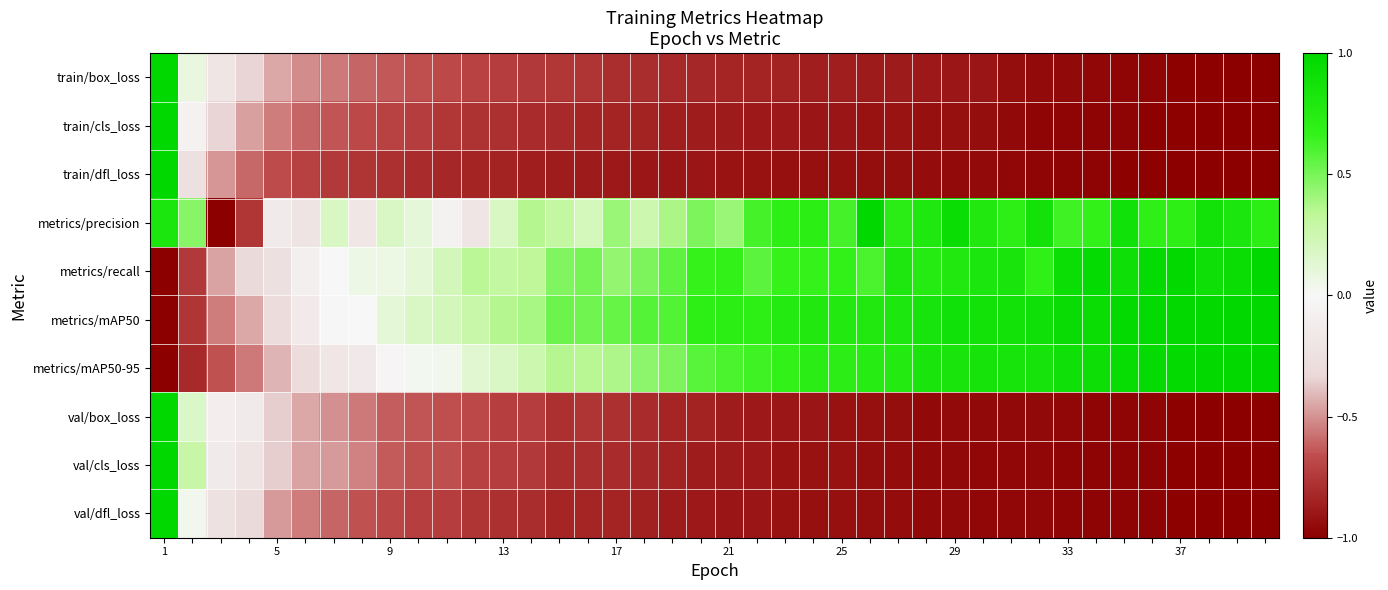

Reading left to right, list all the values displayed in this chart.

train/box_loss: 1.0	0.1	-0.2	-0.3	-0.4	-0.5	-0.6	-0.6	-0.6	-0.7	-0.7	-0.7	-0.7	-0.7	-0.8	-0.8	-0.8	-0.8	-0.8	-0.8	-0.8	-0.8	-0.8	-0.9	-0.9	-0.9	-0.9	-0.9	-0.9	-0.9	-0.9	-0.9	-1.0	-1.0	-1.0	-1.0	-1.0	-1.0	-1.0	-1.0
train/cls_loss: 1.0	-0.1	-0.3	-0.5	-0.5	-0.6	-0.6	-0.7	-0.7	-0.7	-0.8	-0.8	-0.8	-0.8	-0.8	-0.8	-0.8	-0.9	-0.9	-0.9	-0.9	-0.9	-0.9	-0.9	-0.9	-0.9	-0.9	-0.9	-0.9	-0.9	-1.0	-1.0	-1.0	-1.0	-1.0	-1.0	-1.0	-1.0	-1.0	-1.0
train/dfl_loss: 1.0	-0.2	-0.5	-0.6	-0.7	-0.7	-0.7	-0.8	-0.8	-0.8	-0.8	-0.8	-0.9	-0.9	-0.9	-0.9	-0.9	-0.9	-0.9	-0.9	-0.9	-0.9	-0.9	-0.9	-0.9	-0.9	-0.9	-0.9	-0.9	-1.0	-1.0	-1.0	-1.0	-1.0	-1.0	-1.0	-1.0	-1.0	-1.0	-1.0
metrics/precision: 0.8	0.5	-1.0	-0.8	-0.1	-0.2	0.2	-0.2	0.2	0.1	-0.1	-0.2	0.2	0.4	0.3	0.2	0.4	0.3	0.4	0.5	0.4	0.6	0.7	0.7	0.6	1.0	0.7	0.8	0.9	0.8	0.7	0.9	0.6	0.7	0.9	0.7	0.7	0.9	0.8	0.7
metrics/recall: -1.0	-0.7	-0.5	-0.3	-0.2	-0.1	0.0	0.1	0.1	0.1	0.2	0.3	0.3	0.3	0.5	0.5	0.4	0.5	0.6	0.7	0.7	0.6	0.7	0.7	0.7	0.6	0.8	0.8	0.8	0.8	0.8	0.7	0.9	1.0	0.9	1.0	1.0	0.9	0.9	1.0
metrics/mAP50: -1.0	-0.8	-0.5	-0.5	-0.3	-0.1	-0.0	0.0	0.1	0.2	0.2	0.3	0.4	0.4	0.5	0.5	0.5	0.6	0.6	0.7	0.7	0.7	0.8	0.8	0.8	0.8	0.8	0.8	0.9	0.9	0.9	0.9	0.9	0.9	1.0	1.0	1.0	1.0	1.0	1.0
metrics/mAP50-95: -1.0	-0.8	-0.7	-0.6	-0.4	-0.3	-0.2	-0.2	-0.0	0.0	0.0	0.1	0.2	0.3	0.4	0.3	0.4	0.4	0.5	0.6	0.6	0.6	0.7	0.7	0.7	0.7	0.8	0.8	0.8	0.9	0.8	0.9	0.9	0.9	1.0	1.0	1.0	1.0	1.0	1.0
val/box_loss: 1.0	0.2	-0.1	-0.1	-0.4	-0.4	-0.5	-0.6	-0.6	-0.6	-0.7	-0.7	-0.7	-0.7	-0.8	-0.8	-0.8	-0.8	-0.8	-0.8	-0.9	-0.9	-0.9	-0.9	-0.9	-0.9	-0.9	-1.0	-0.9	-1.0	-1.0	-1.0	-1.0	-1.0	-1.0	-1.0	-1.0	-1.0	-1.0	-1.0
val/cls_loss: 1.0	0.3	-0.1	-0.2	-0.4	-0.5	-0.5	-0.5	-0.6	-0.7	-0.7	-0.7	-0.7	-0.7	-0.8	-0.8	-0.8	-0.8	-0.8	-0.9	-0.9	-0.9	-0.9	-0.9	-0.9	-0.9	-0.9	-1.0	-1.0	-1.0	-1.0	-1.0	-1.0	-1.0	-1.0	-1.0	-1.0	-1.0	-1.0	-1.0
val/dfl_loss: 1.0	0.0	-0.2	-0.3	-0.5	-0.6	-0.6	-0.7	-0.7	-0.7	-0.7	-0.8	-0.8	-0.8	-0.8	-0.8	-0.8	-0.9	-0.9	-0.9	-0.9	-0.9	-0.9	-0.9	-0.9	-0.9	-0.9	-1.0	-1.0	-1.0	-1.0	-1.0	-1.0	-1.0	-1.0	-1.0	-1.0	-1.0	-1.0	-1.0